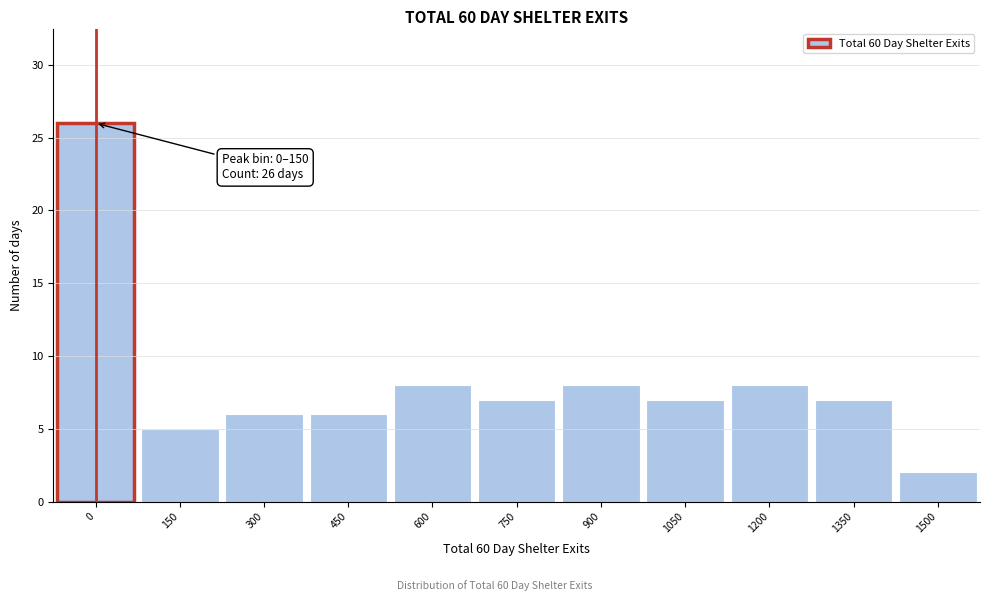

Reading left to right, transcribe all the data shown in this chart.

0=26	150=5	300=6	450=6	600=8	750=7	900=8	1050=7	1200=8	1350=7	1500=2